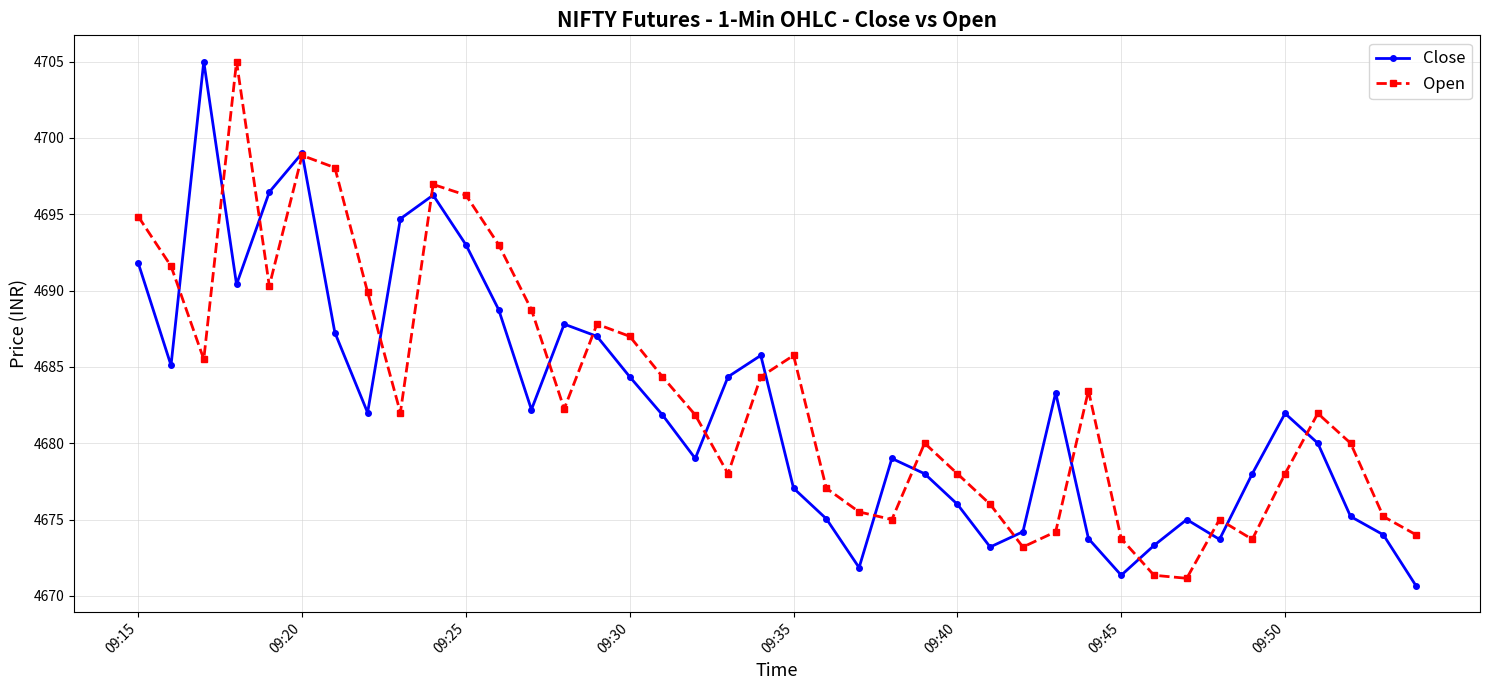

List the series in order of their overall mean, lowest first.

Close, Open